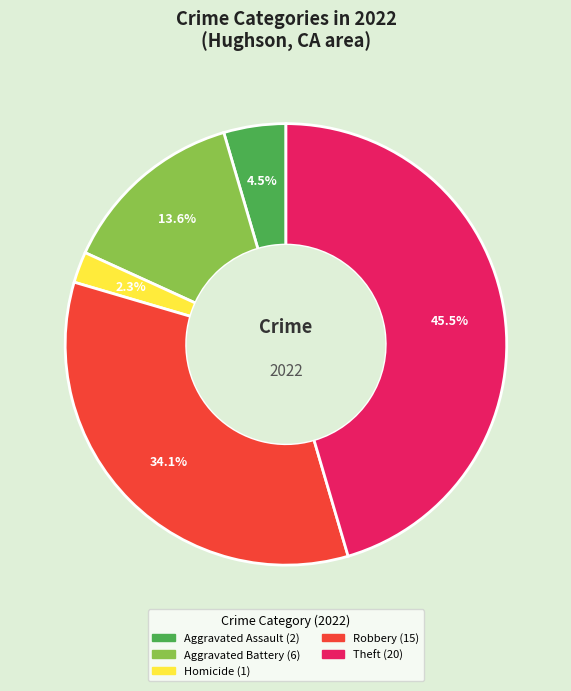

To the nearest percent, what is the difference between the largest and smallest slice percentages?

43%